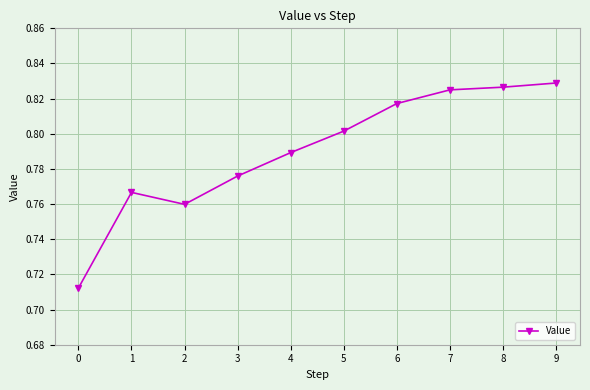

Does the chart have visible grid lines?

Yes